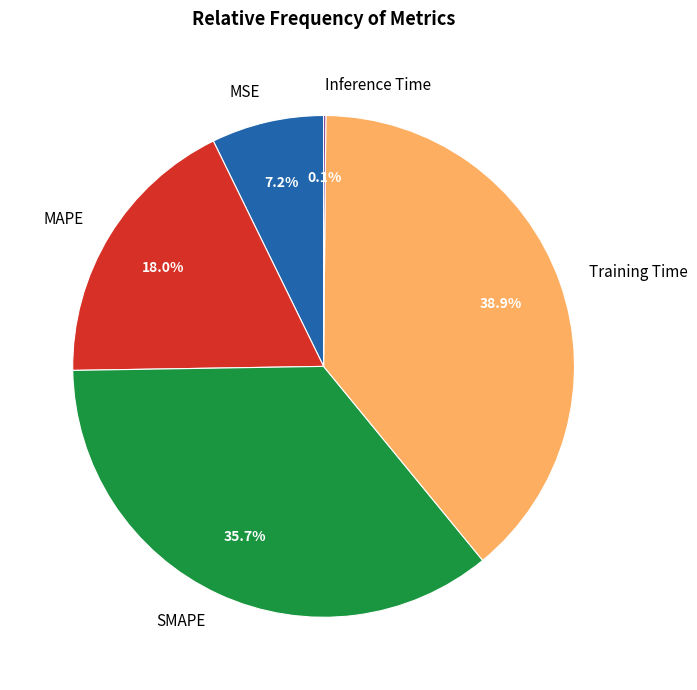

To the nearest percent, what percentage of the pie is SMAPE?

36%